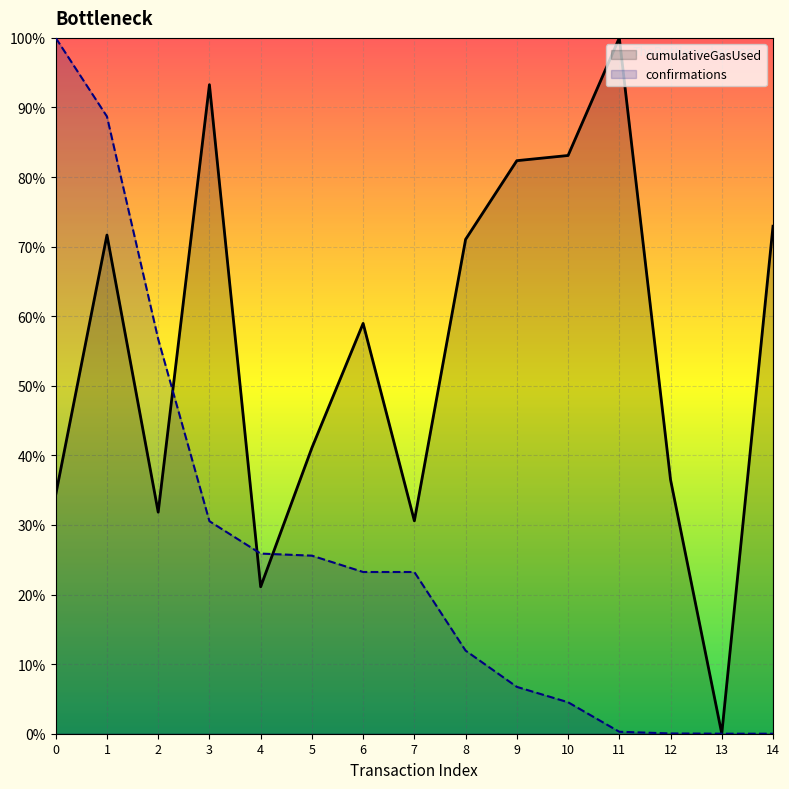

Reading left to right, list all the values displayed in this chart.

cumulativeGasUsed: 0=34.4	1=71.7	2=31.8	3=93.3	4=21.1	5=41.1	6=59.0	7=30.6	8=71.0	9=82.4	10=83.1	11=100.0	12=36.5	13=0.0	14=72.9
confirmations: 0=100.0	1=88.7	2=56.7	3=30.5	4=25.9	5=25.6	6=23.2	7=23.2	8=11.9	9=6.7	10=4.5	11=0.3	12=0.0	13=0.0	14=0.0